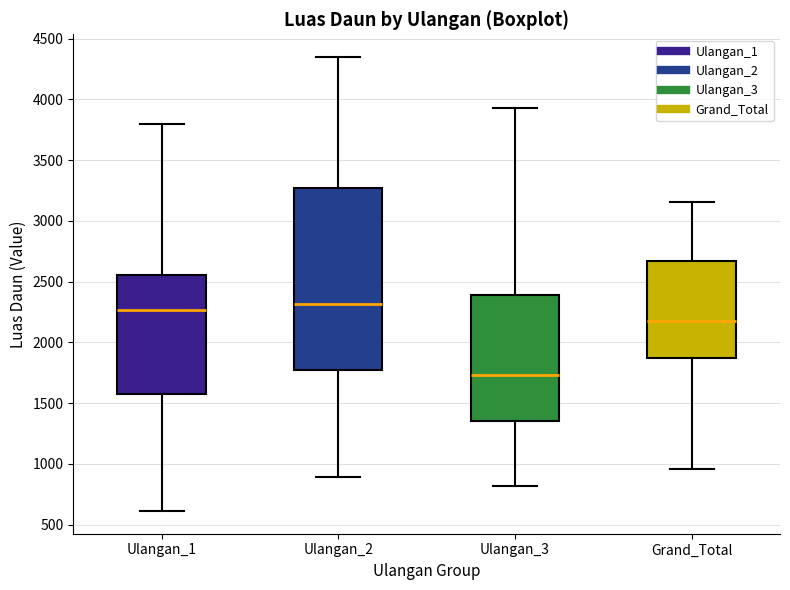

Comparing the boxes themselves (not the whiskers), which one is the tallest?

Ulangan_2